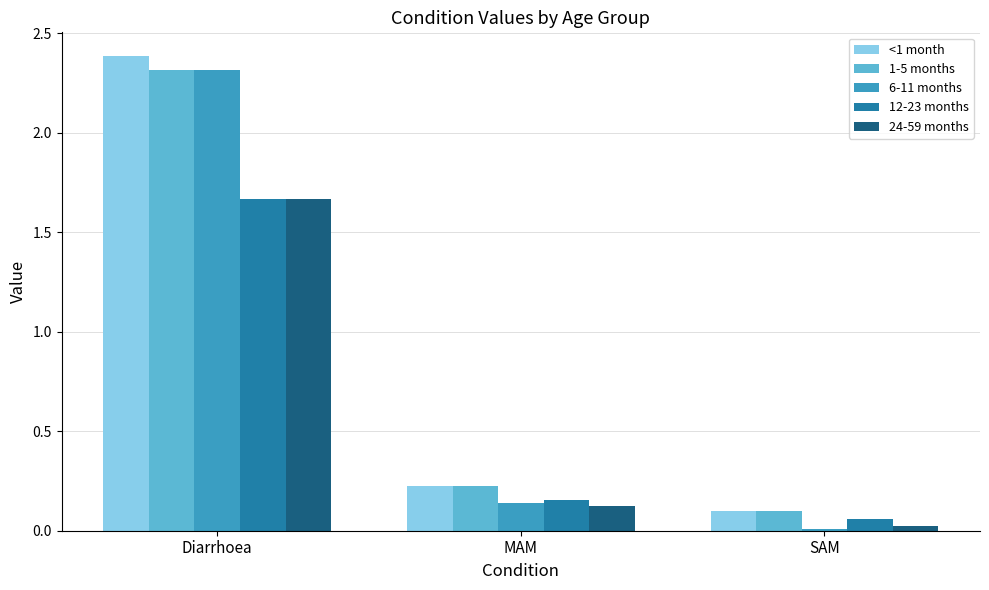

How many groups of bars are there?

3